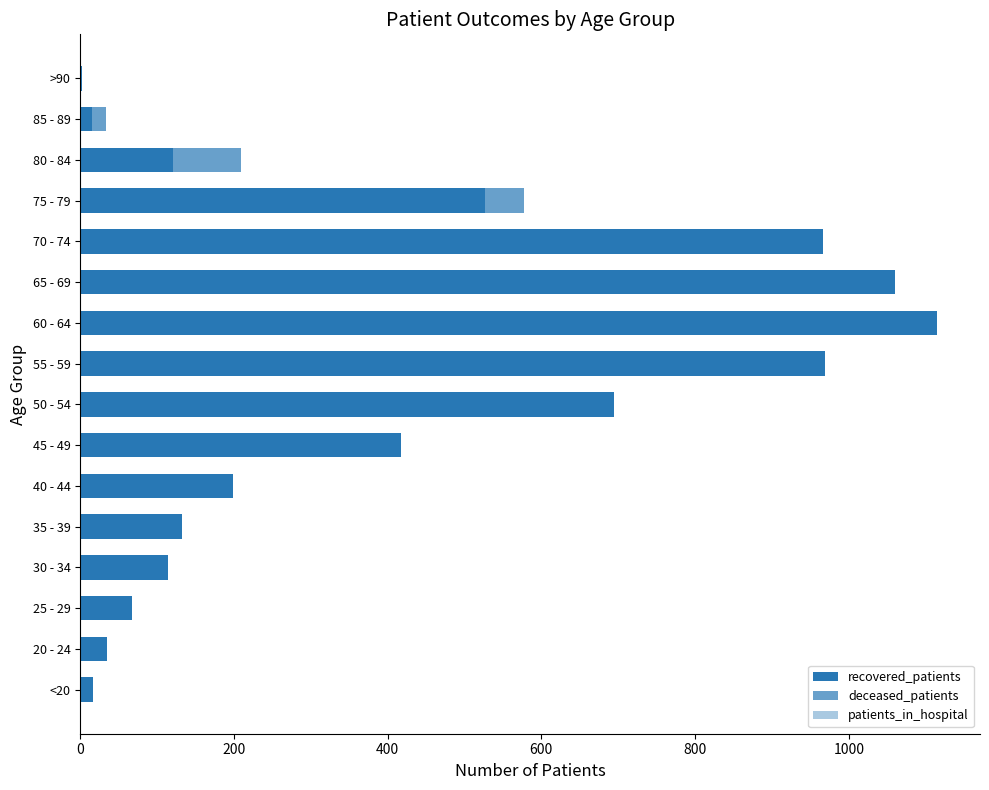

What position from the left is 85 - 89?

15